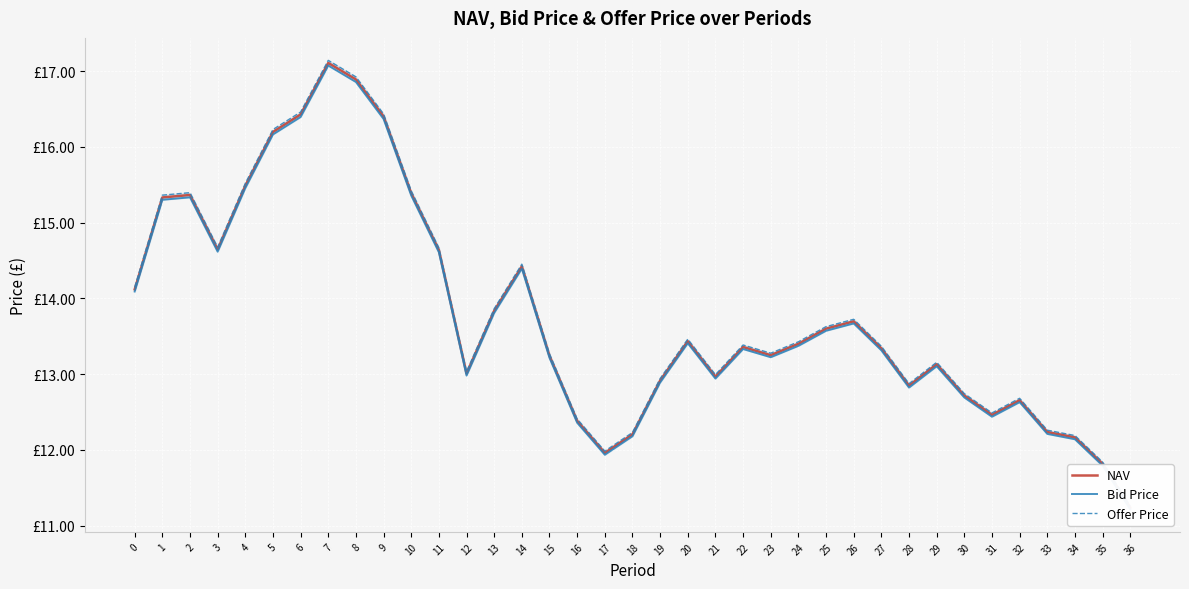

Which series has the largest total across all categories?

Offer Price